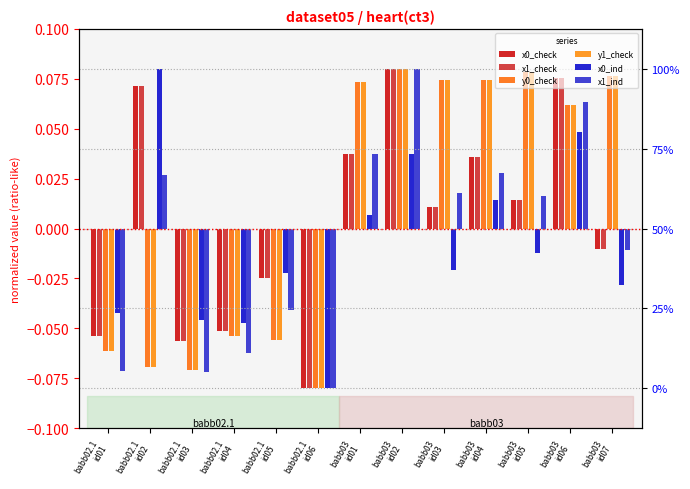

Is it true that y0_check equals -0.0 at babb02.1
id02?

False